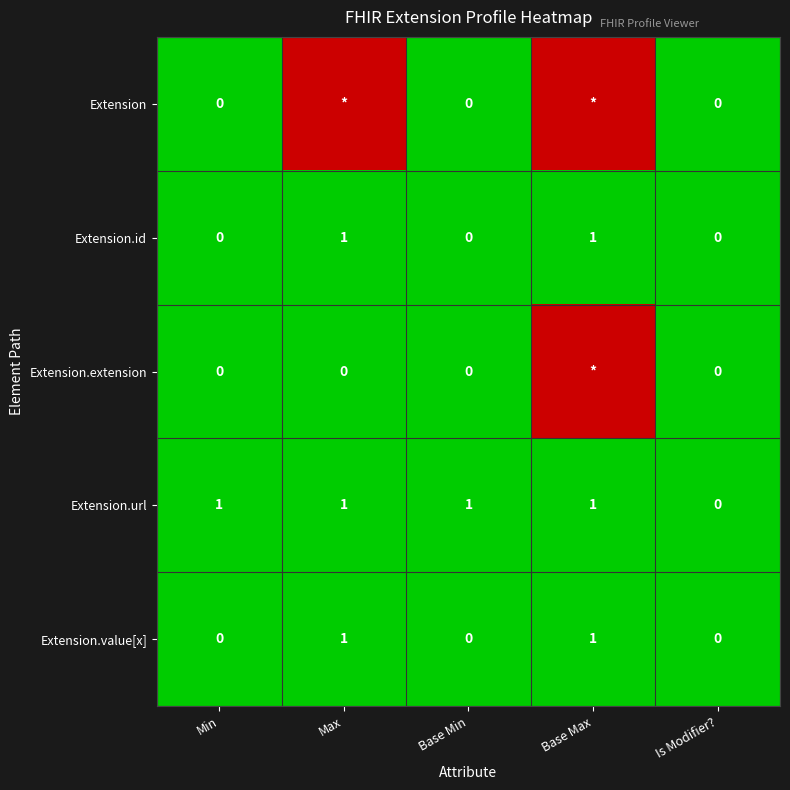

How many Extension.value[x] values are between 0 and 1?

5